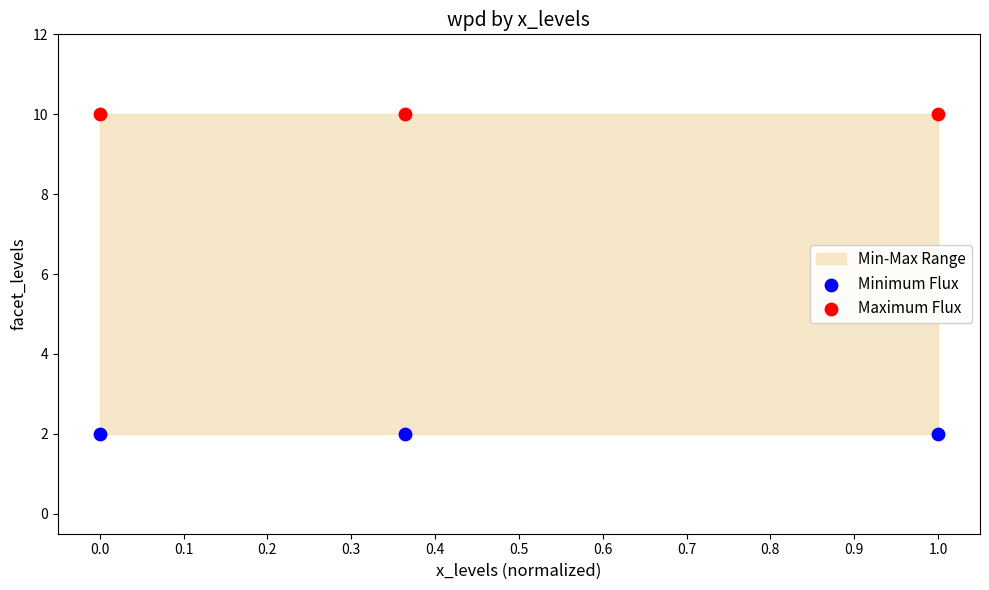

Across all data points, what is the average Y value?

6